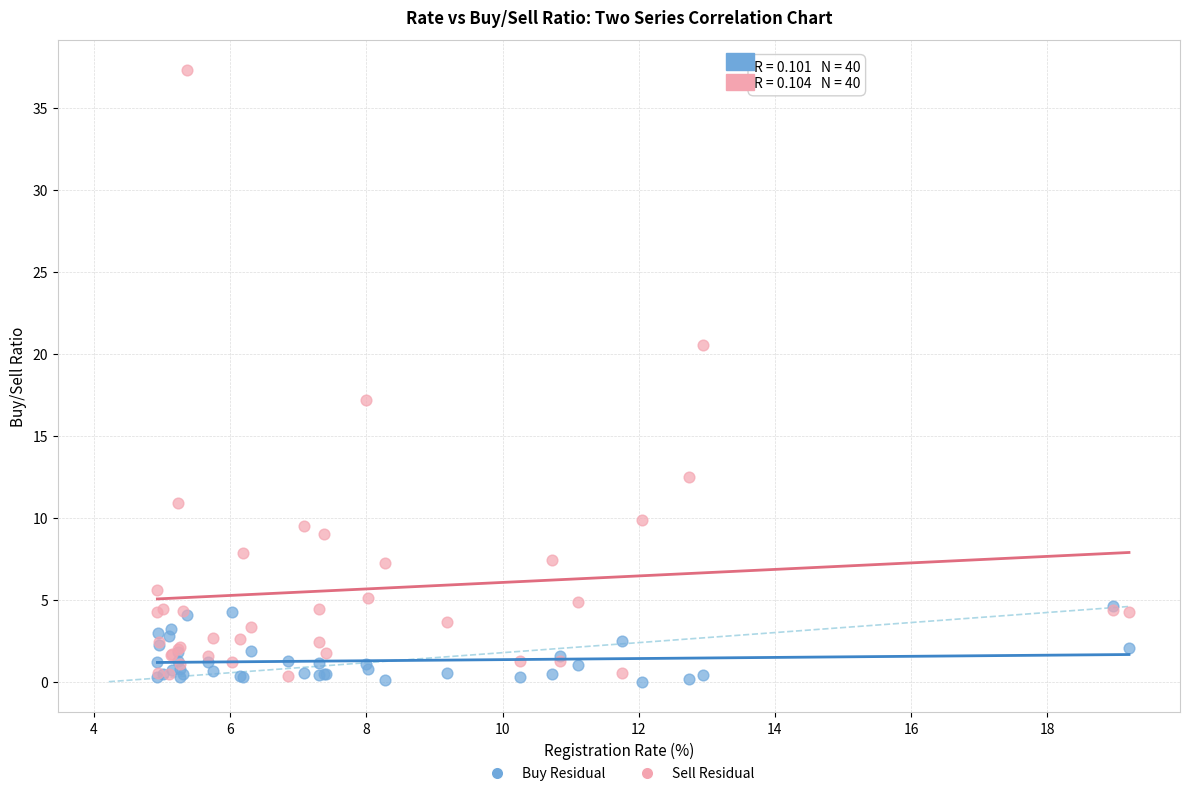

Which series contains the lowest Y value?

Buy Residual